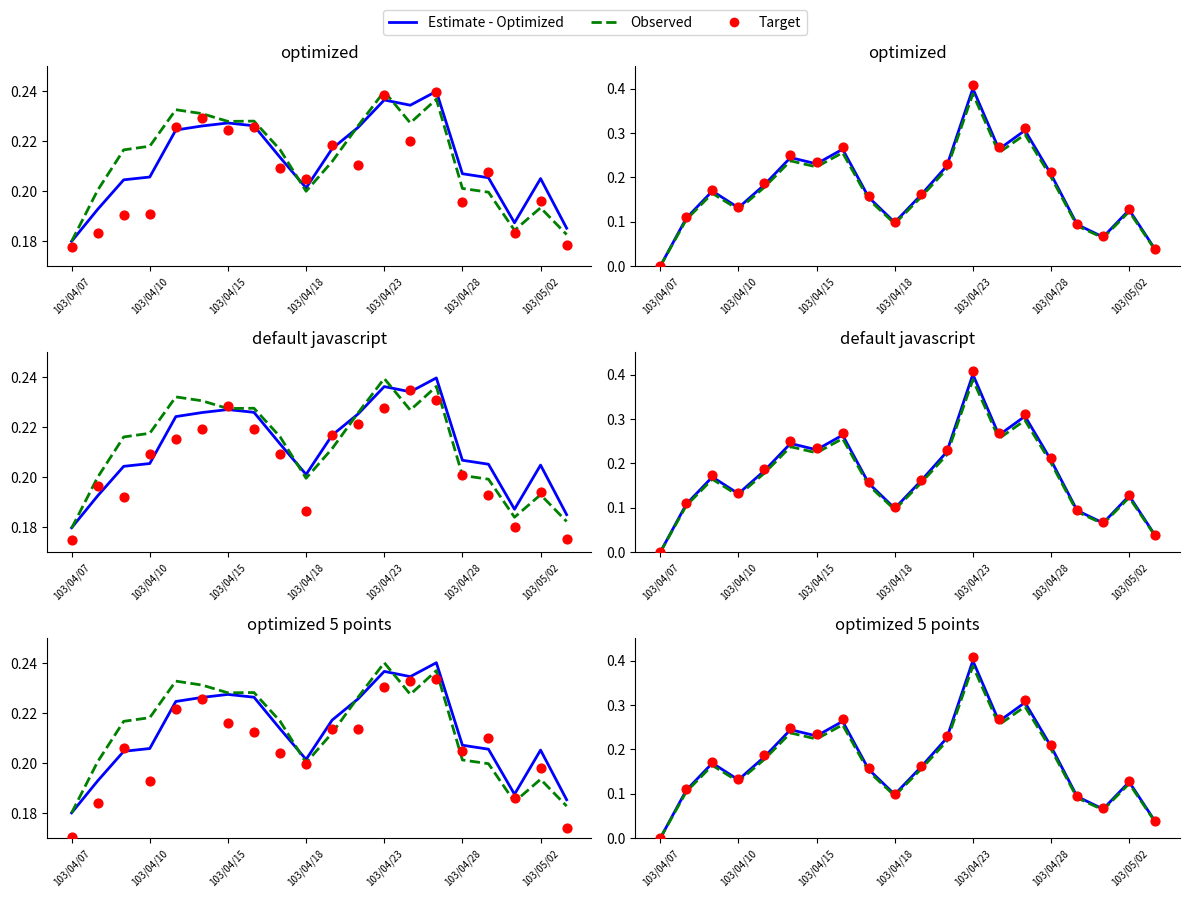

Which series reaches the minimum Y coordinate?

Estimate - Optimized